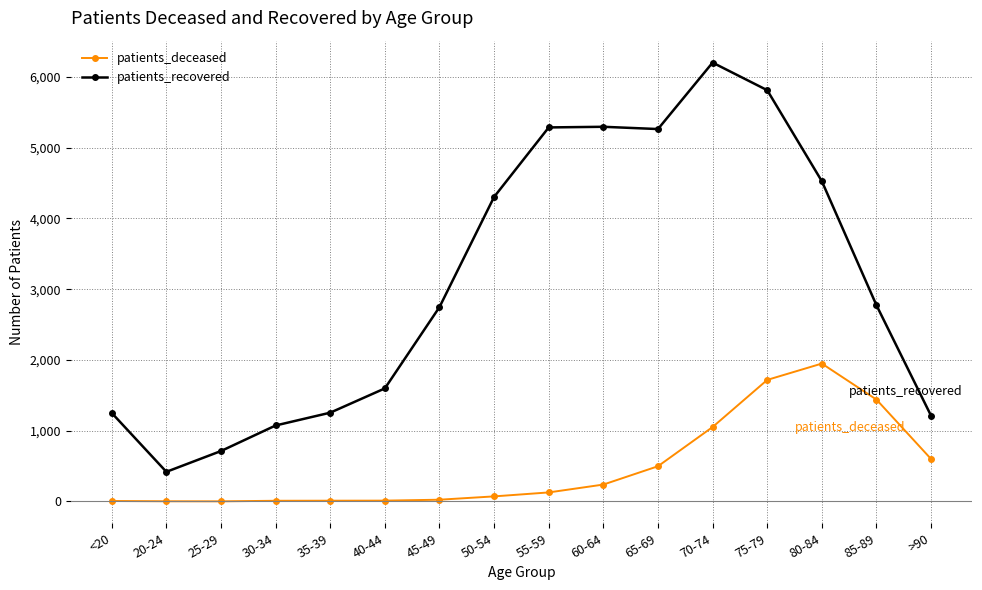

Is it true that patients_recovered equals 1612 at 45-49?

False